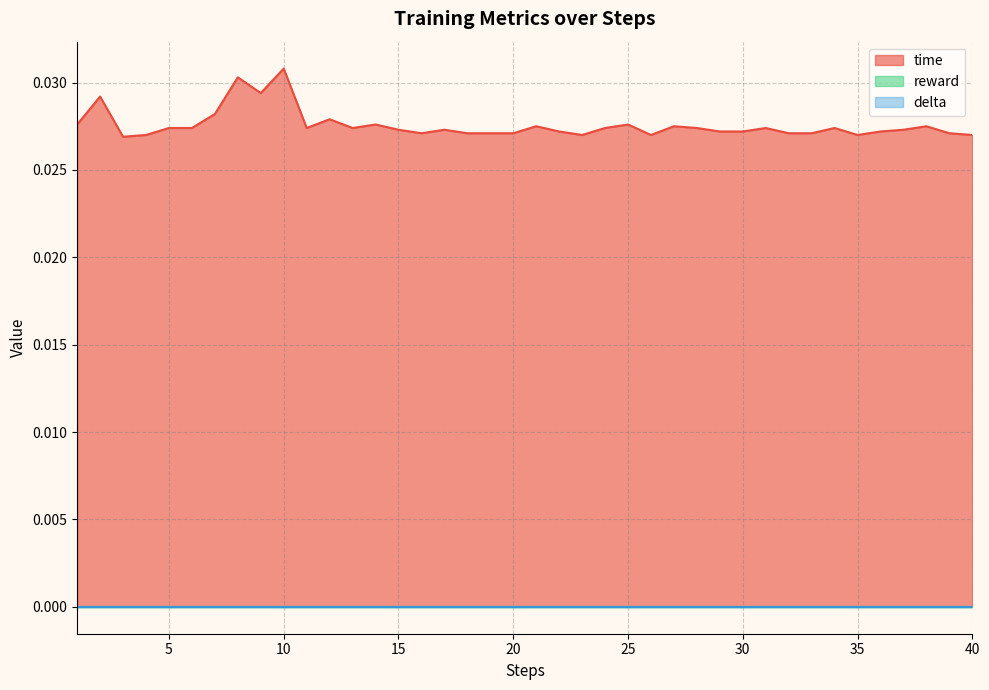

How many interior local peaks does the time series have?

12